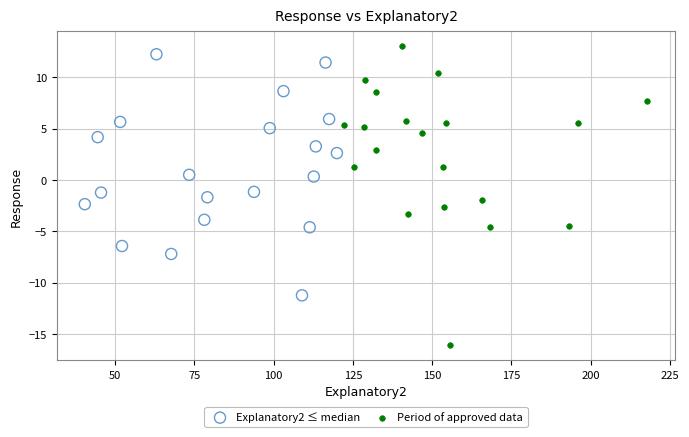

Which series contains the lowest Y value?

Period of approved data